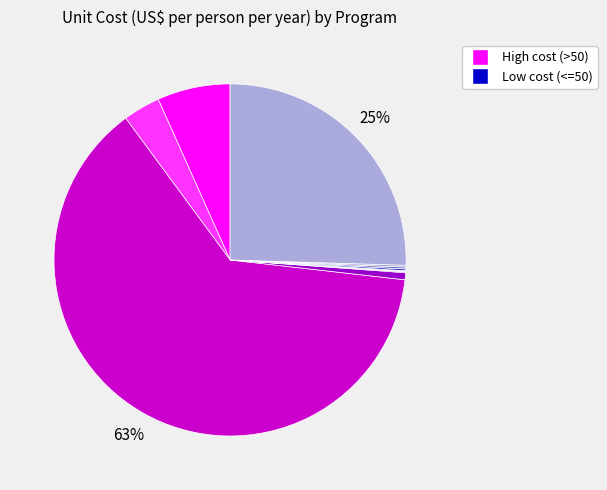

How many segments does this pie chart have?

12